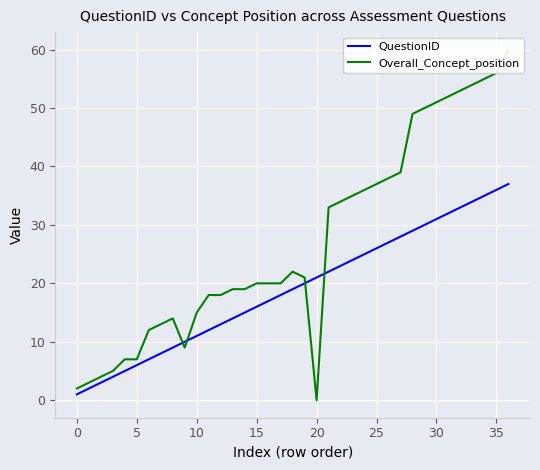

At how many categories does at least one series exceed 20?

19